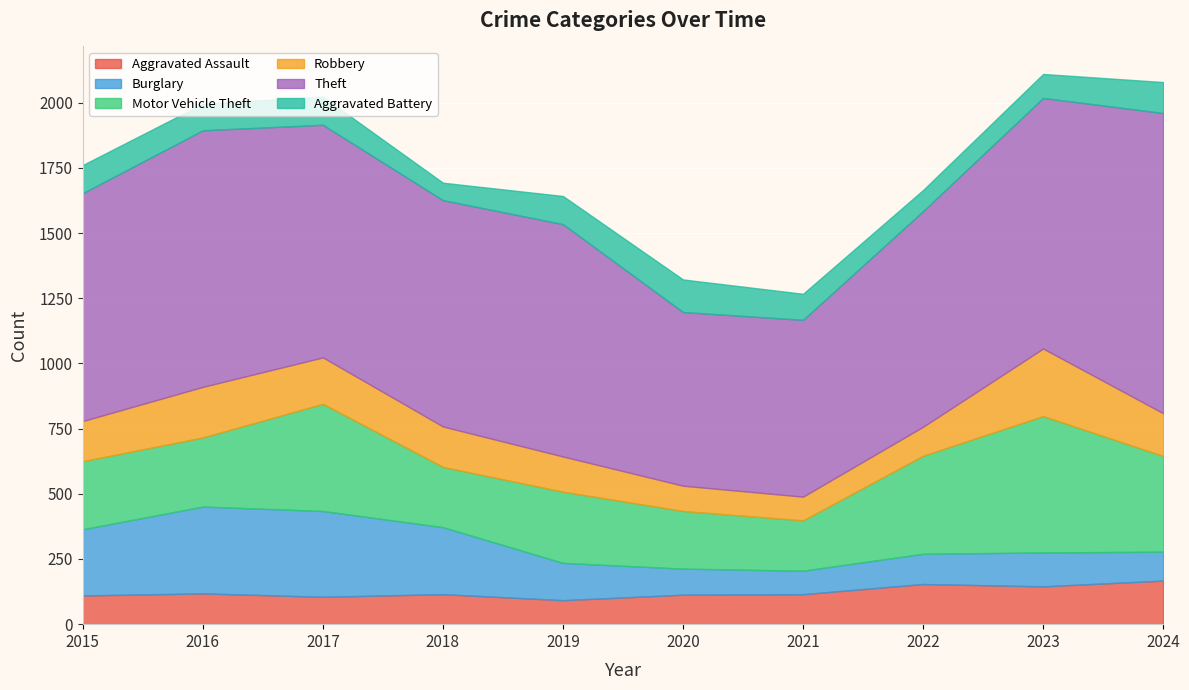

What is the value of the Burglary point at the 4th from the left?

257